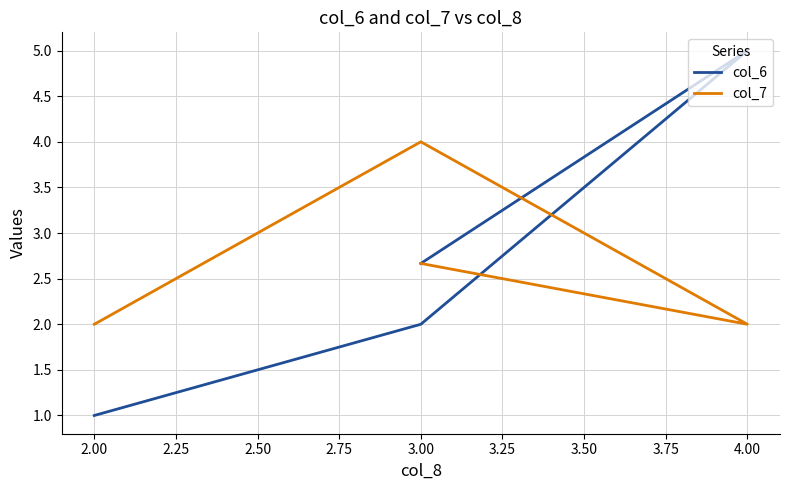

The value of col_6 at 4.00 is 8.6. True or false?

False